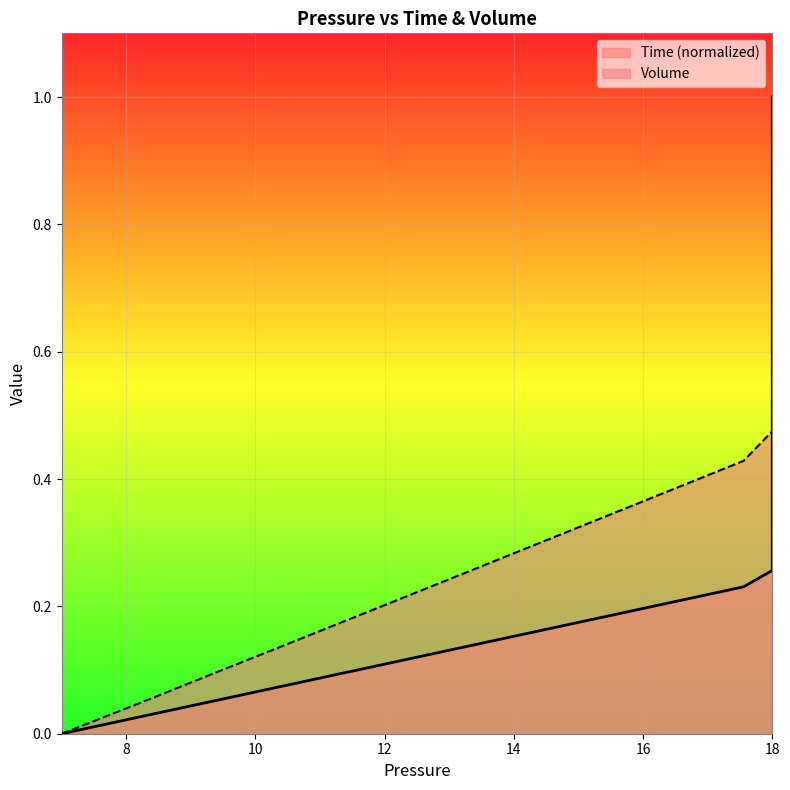

What is the label of the 27th point from the right?

18